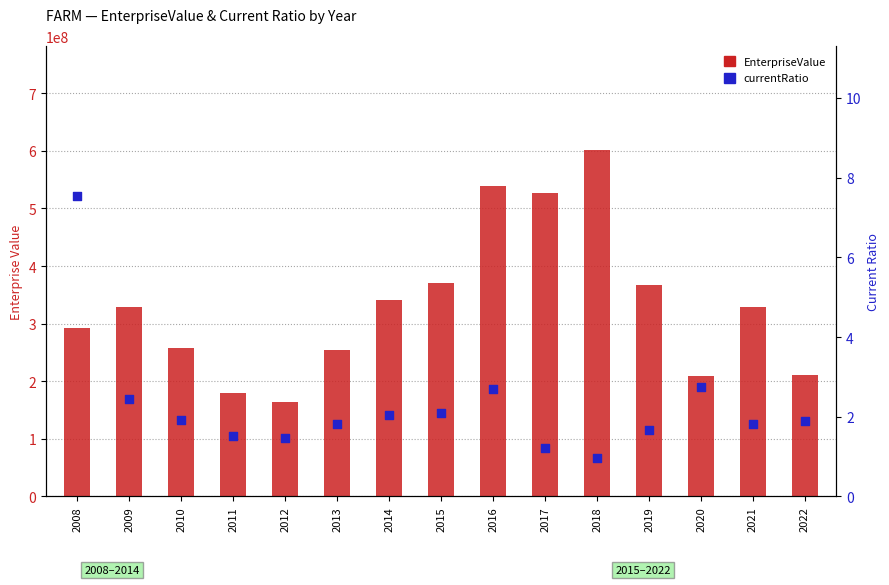

What are all the series names shown in the legend?

EnterpriseValue, currentRatio